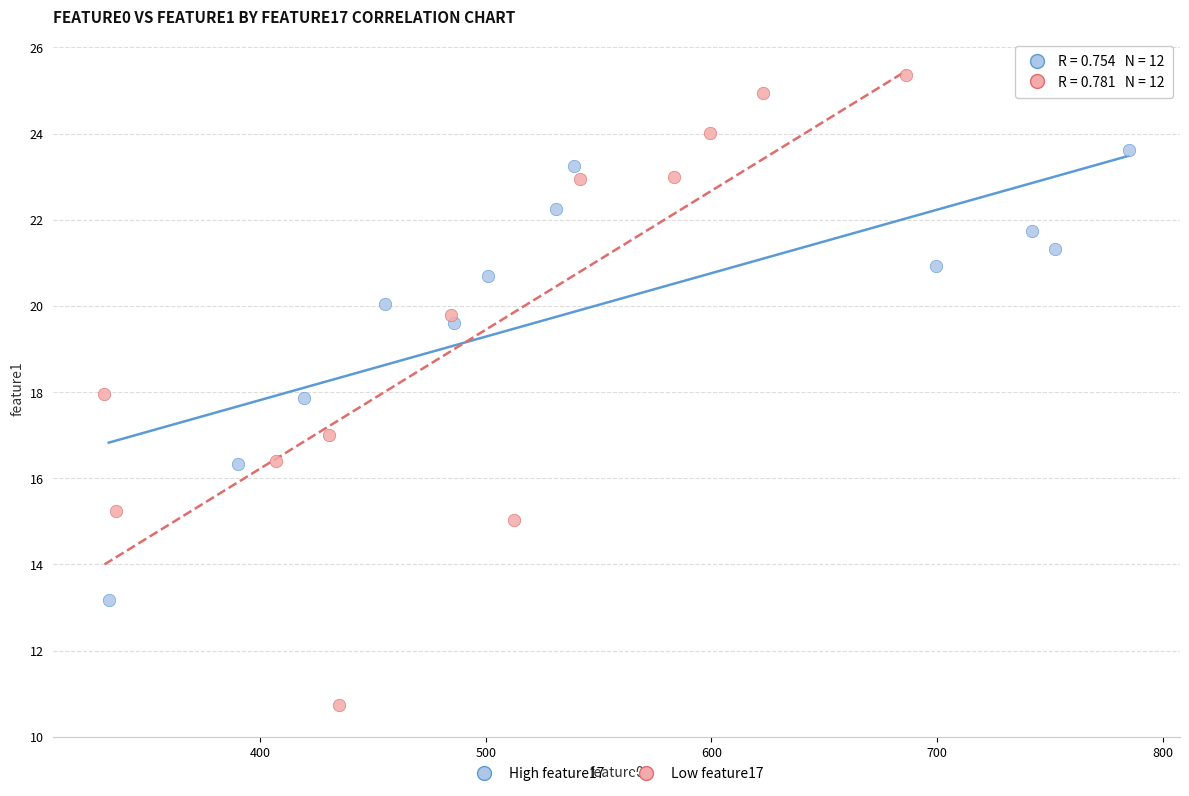

Which series contains the highest Y value?

Low feature17